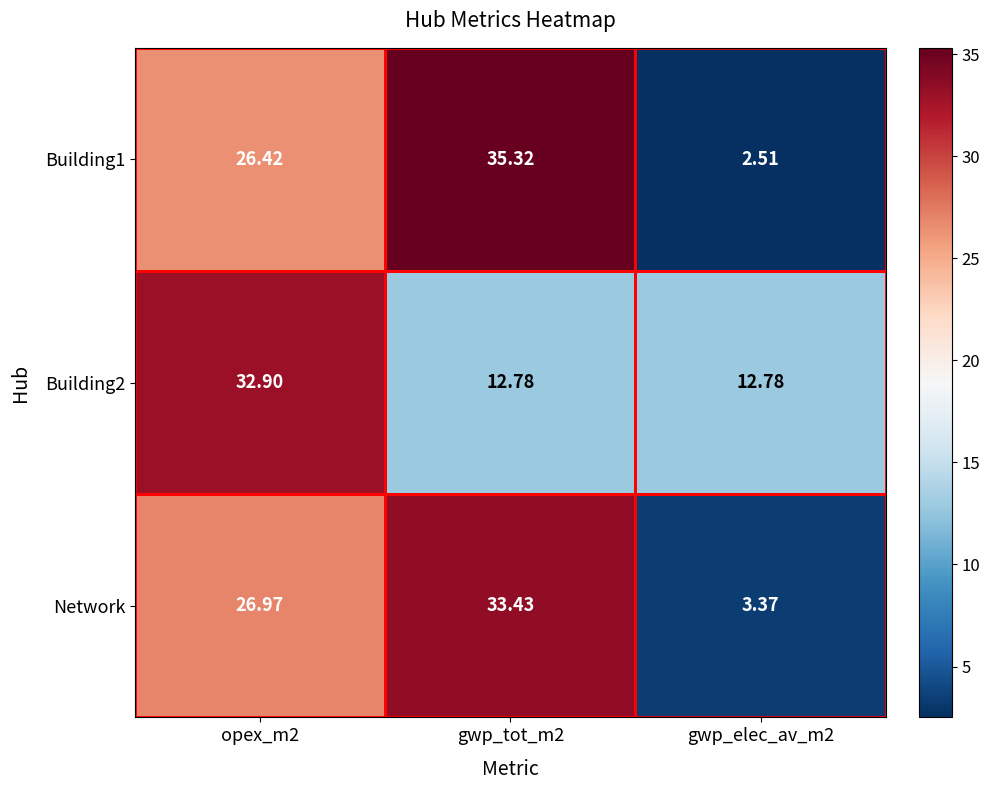

Is the value of Building1 at gwp_elec_av_m2 greater than the value of Network at opex_m2?

No